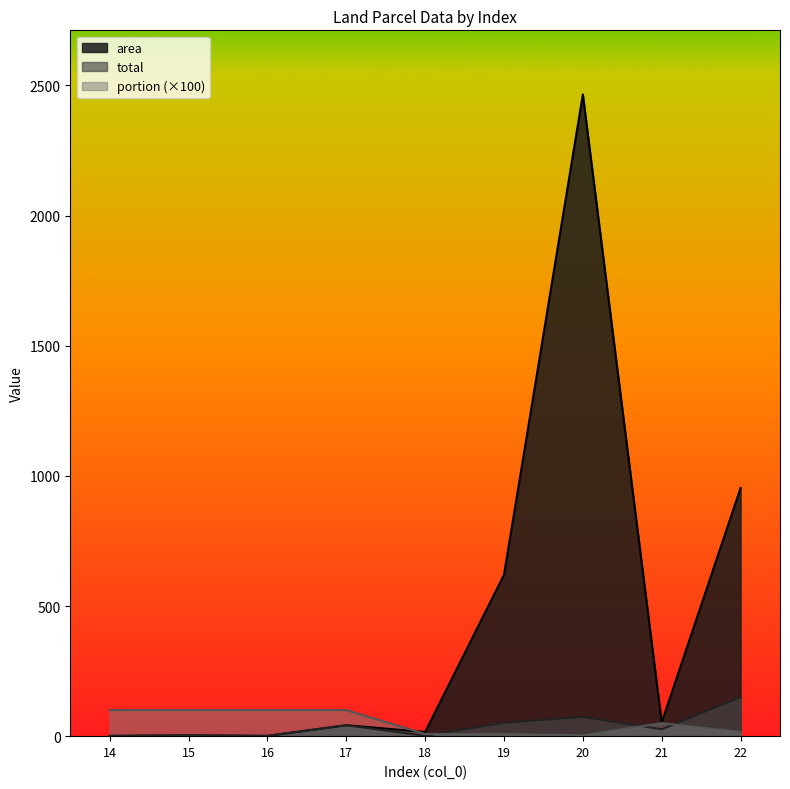

What is the minimum value shown in the chart?

1.0